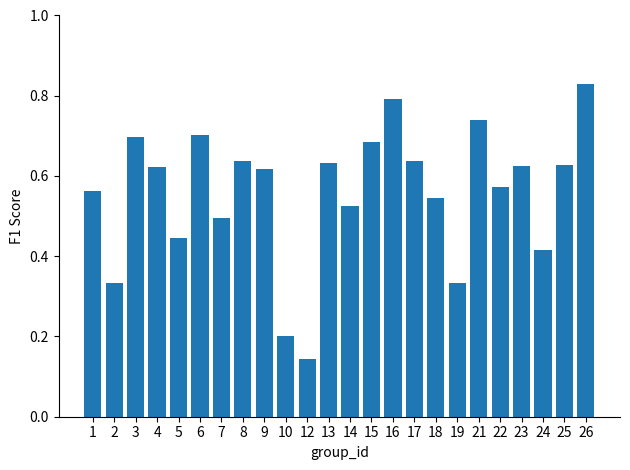

Between 7 and 19, which is larger?

7